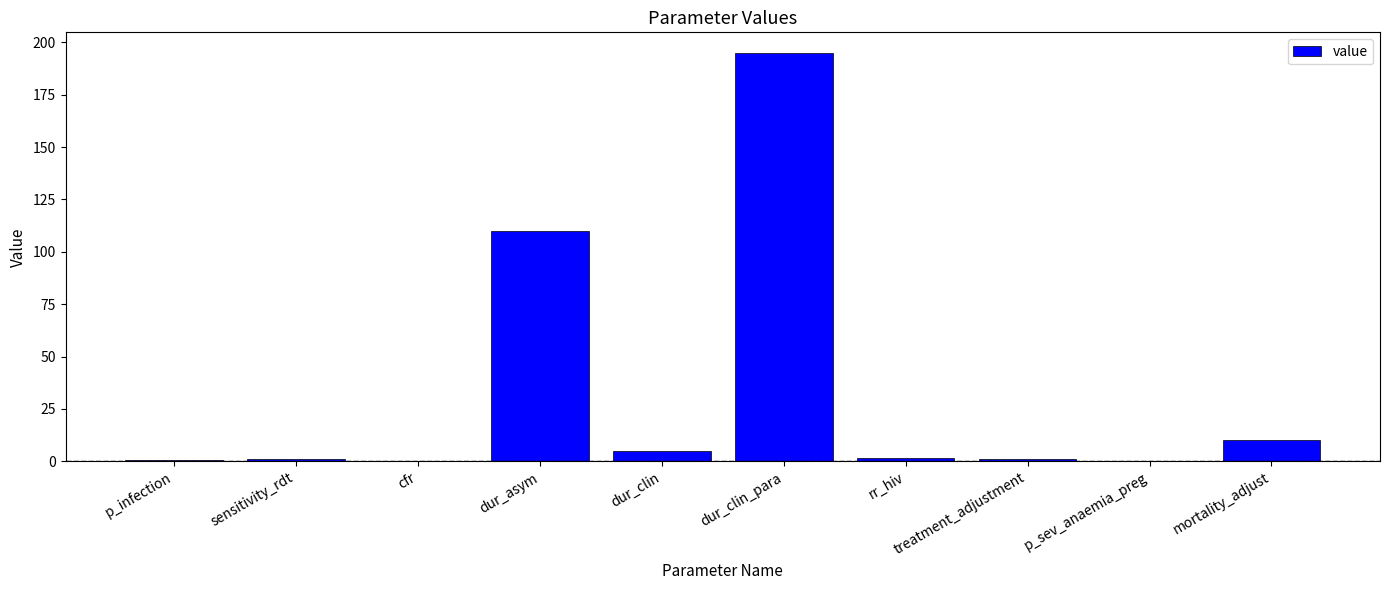

Approximately how many times larger is the value at dur_clin_para compared to dur_clin?

39.0